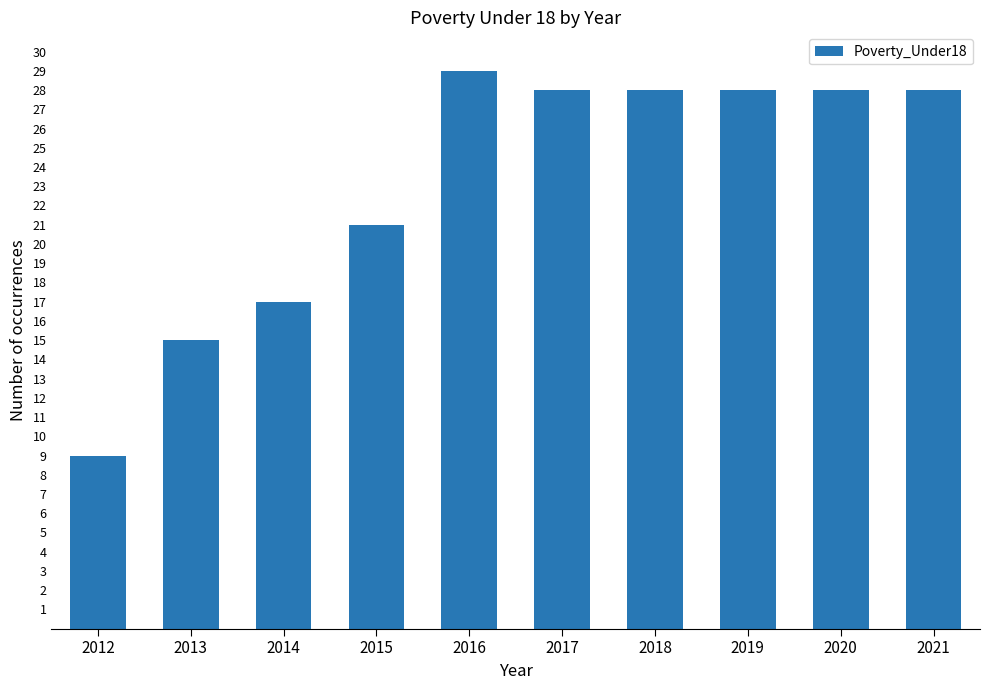

How many values are below 28?

4